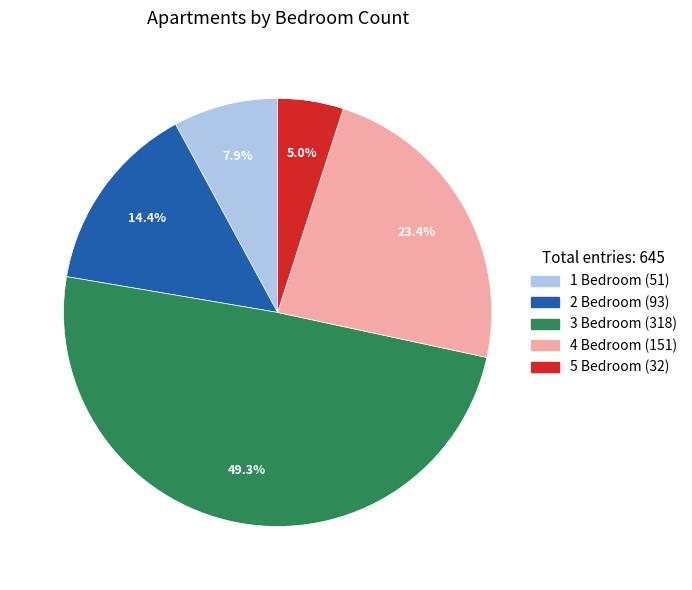

To the nearest percent, what percentage of the pie is 4 Bedroom?

23%